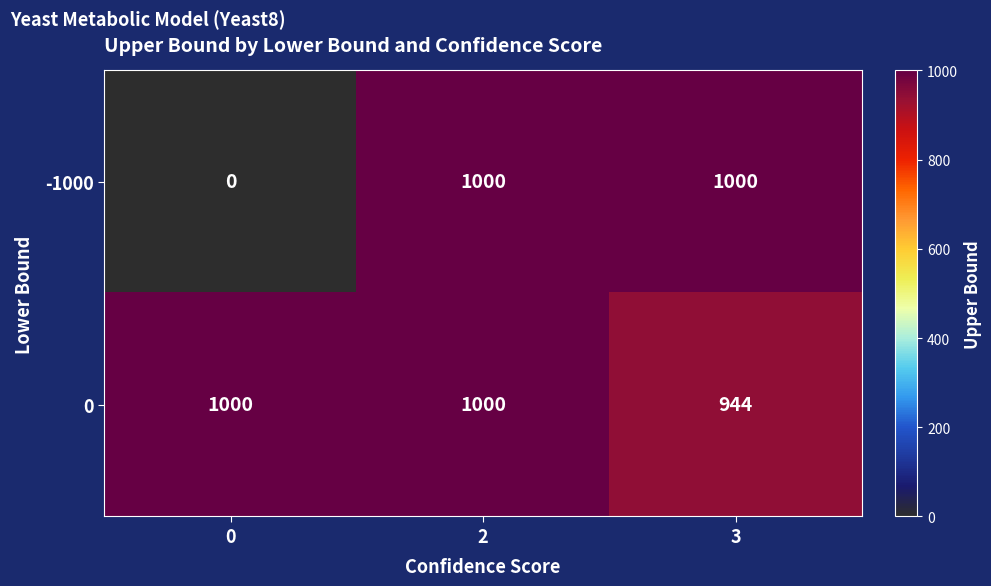

What is the lowest value of the 0 series?

944